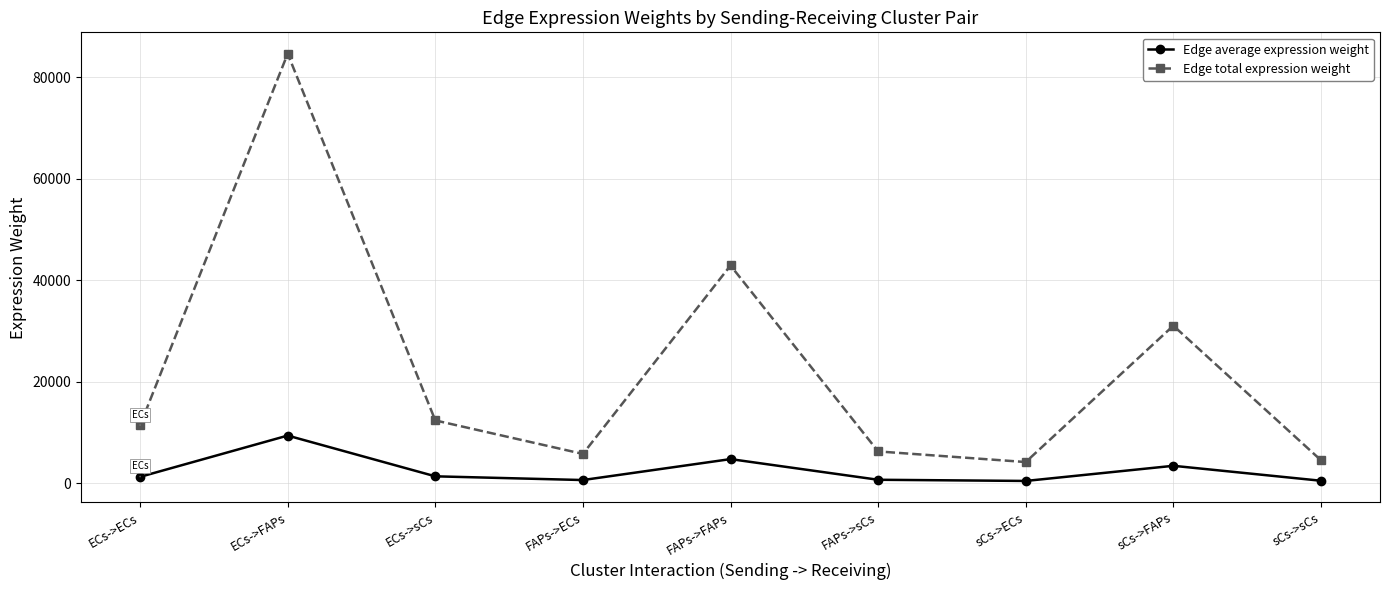

Where is the first local maximum for Edge average expression weight?

ECs->FAPs